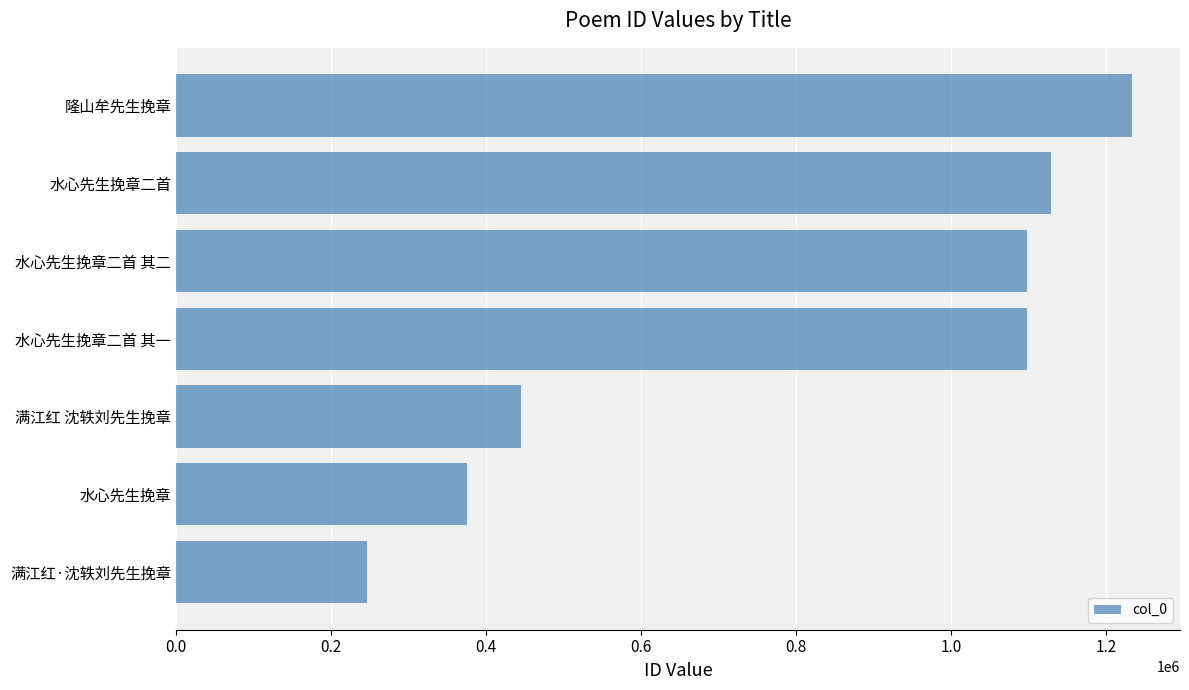

What is the label of the 5th bar from the top?

满江红 沈轶刘先生挽章